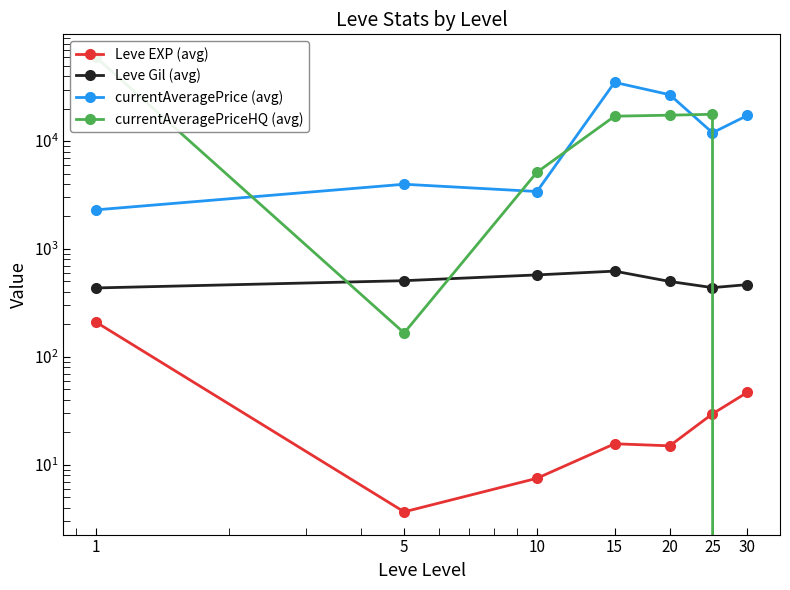

What is the value of the Leve Gil (avg) point at the 5th from the left?

500.0